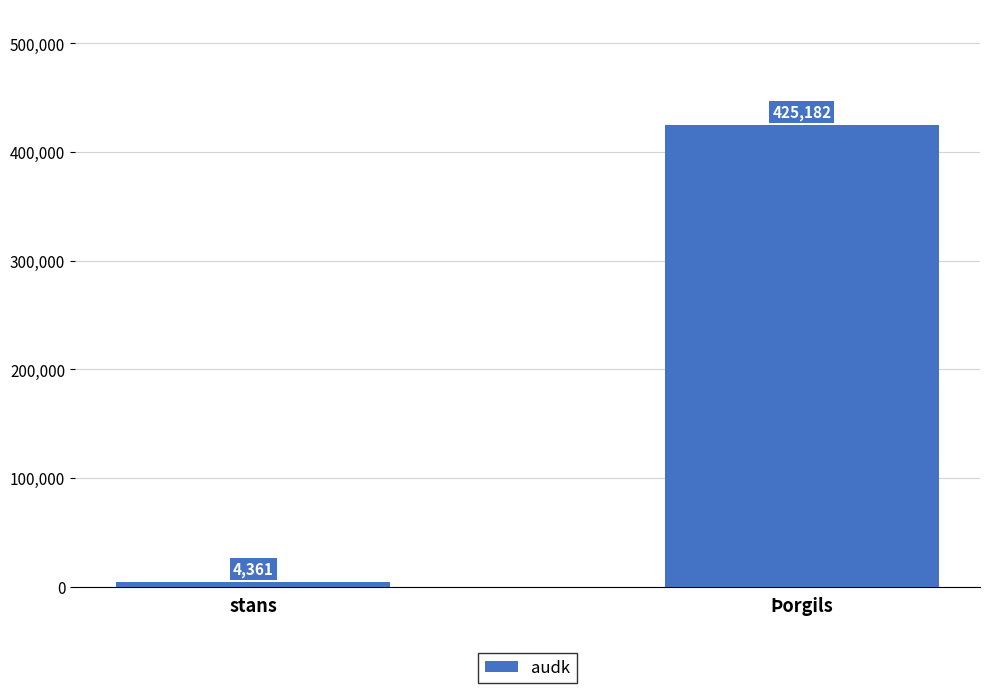

Rank the categories by value from lowest to highest.

stans, Þorgils